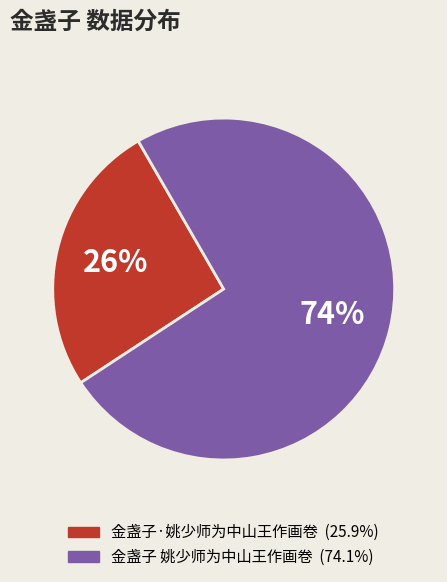

The 金盏子·姚少师为中山王作画卷 slice represents 32% of the pie. True or false?

False